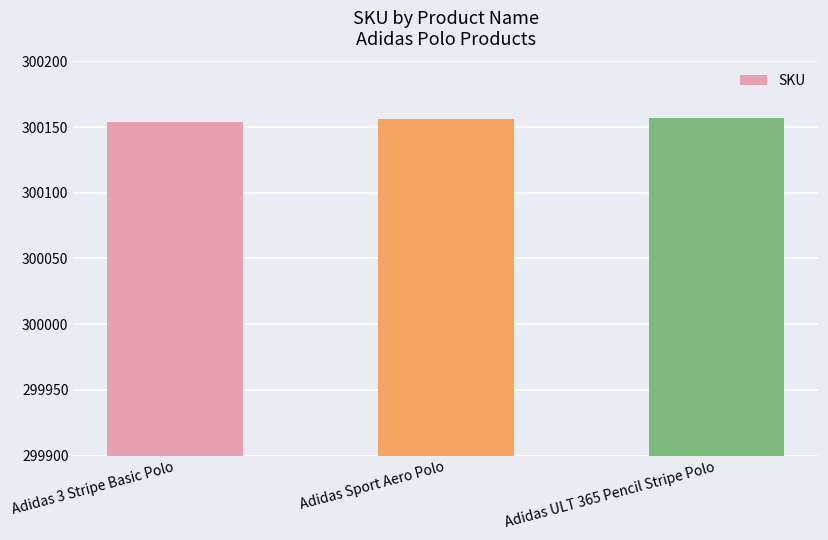

What is the label of the 3rd bar from the left?

Adidas ULT 365 Pencil Stripe Polo